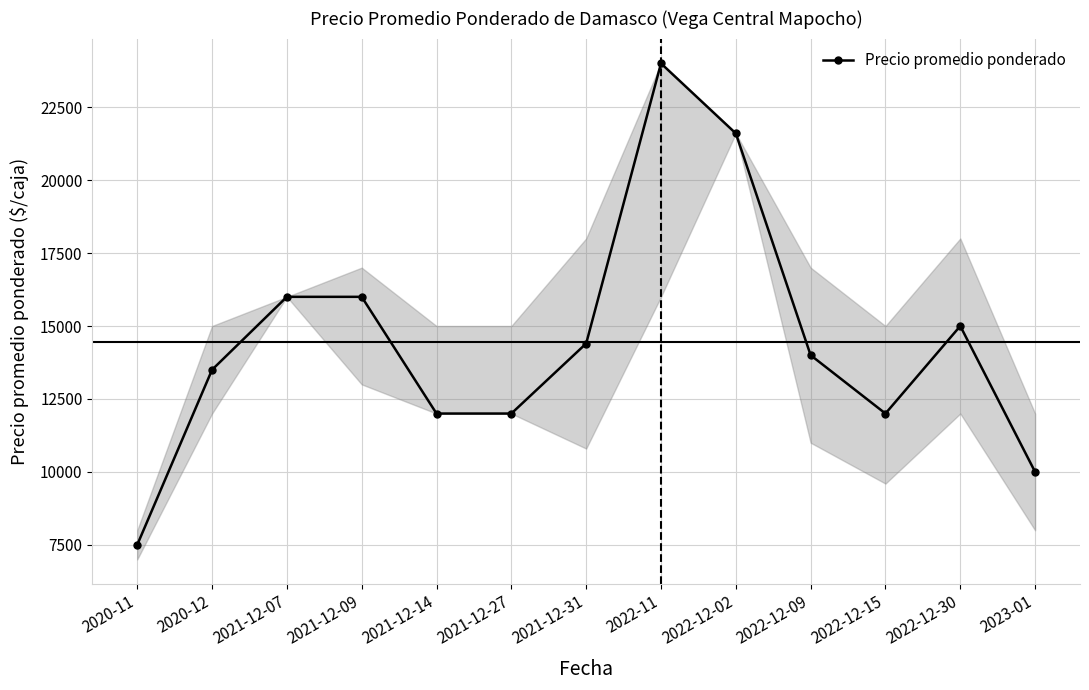

The chart shows a value of 5998 at 2021-12-07. True or false?

False